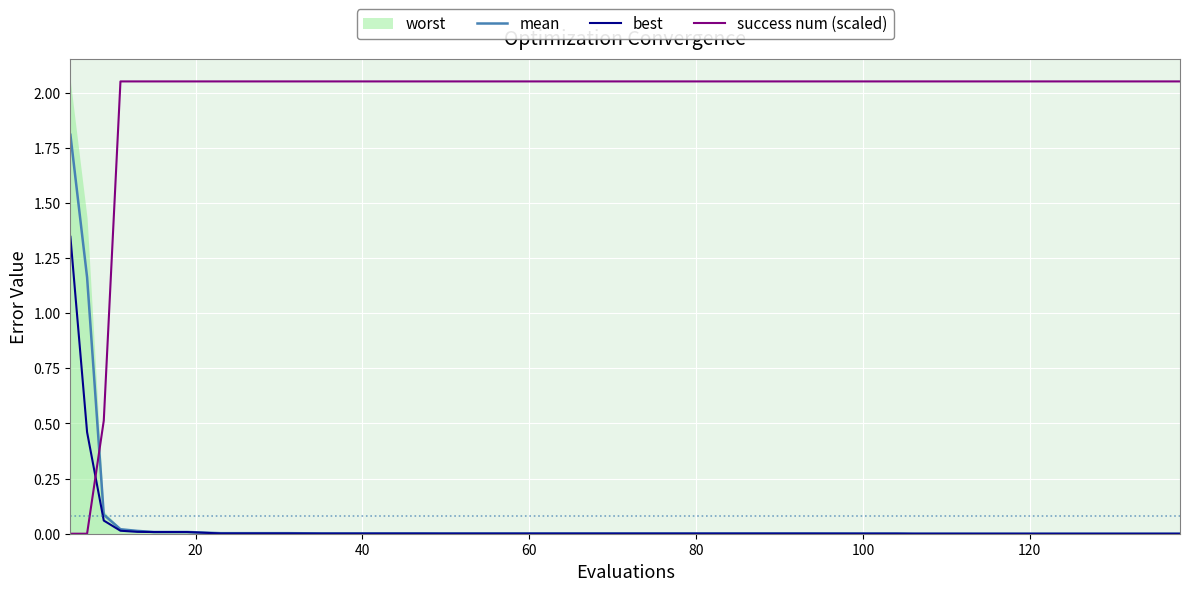

How many lines are shown in the chart?

3